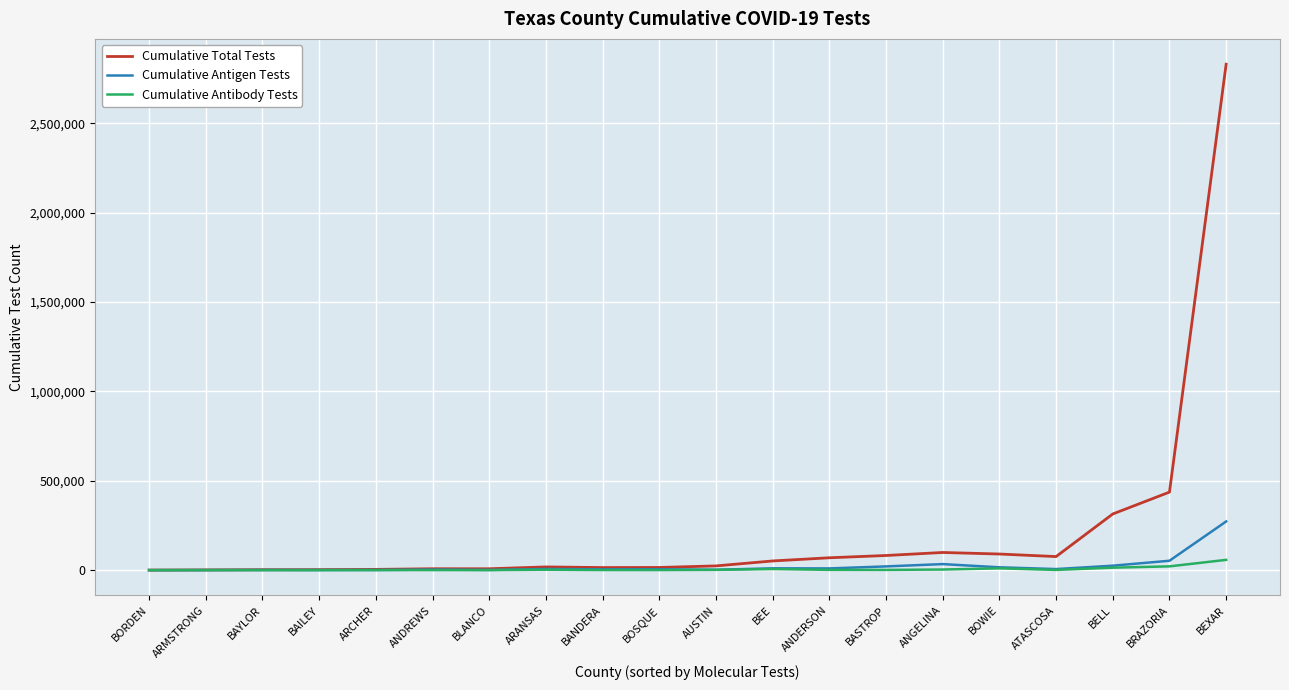

Which category has the highest value across all series?

BEXAR